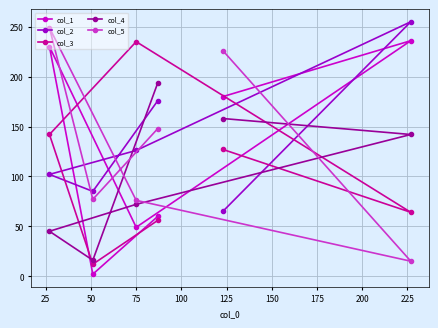

Which series has the largest total across all categories?

col_2